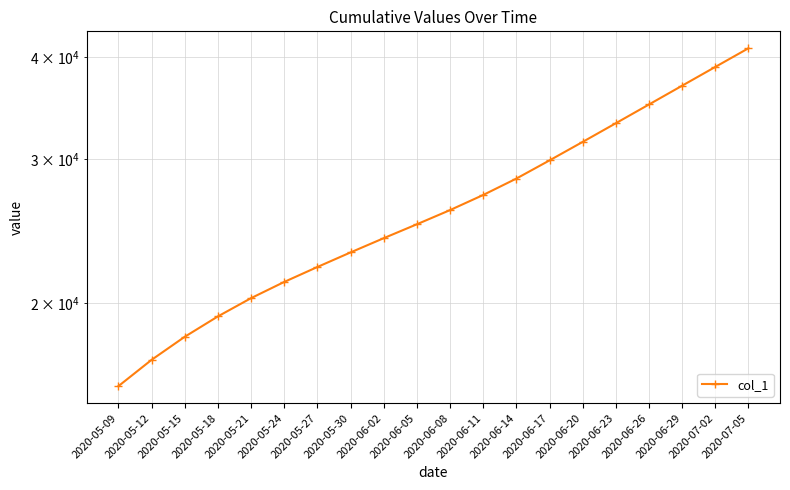

What position from the left is 2020-06-11?

12